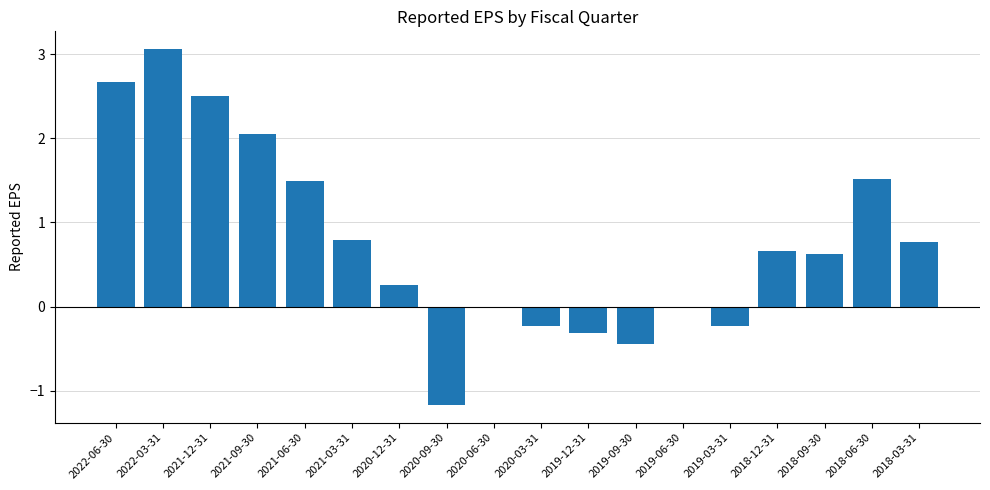

What is the average value?

0.8